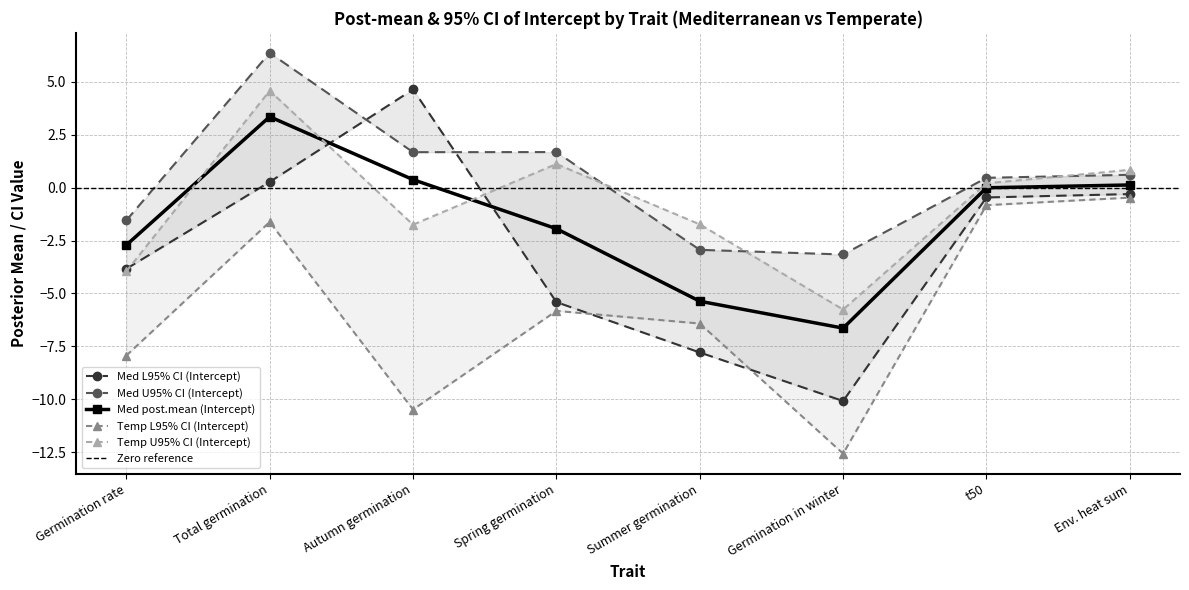

Which series has the largest total across all categories?

Med U95% CI (Intercept)